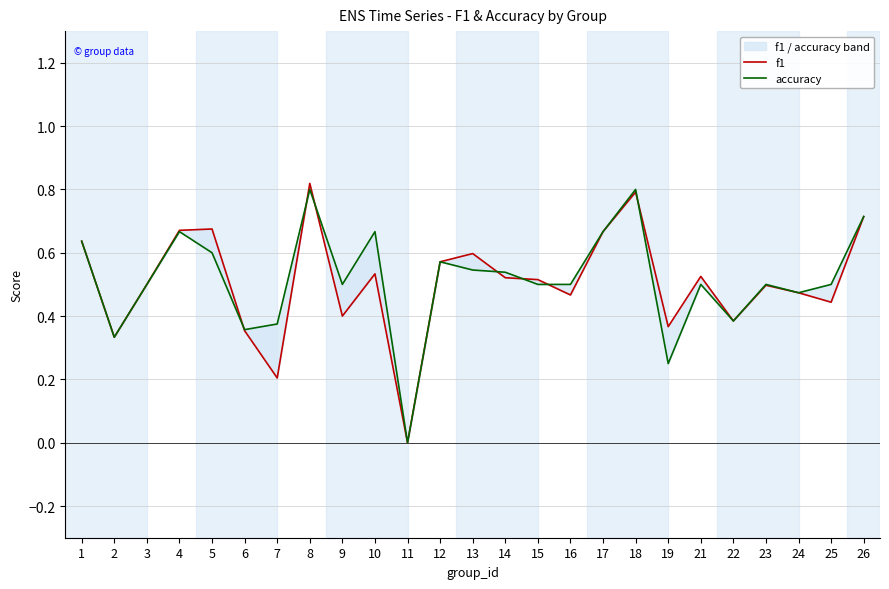

List the series in order of their overall mean, highest first.

accuracy, f1